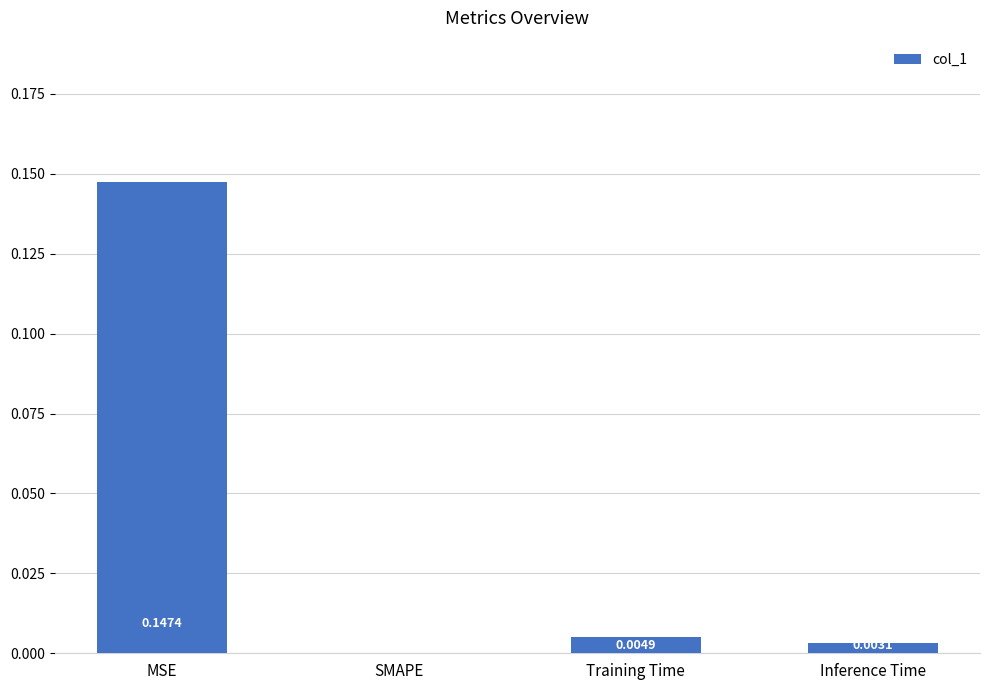

The chart shows a value of 0.0 at Inference Time. True or false?

True